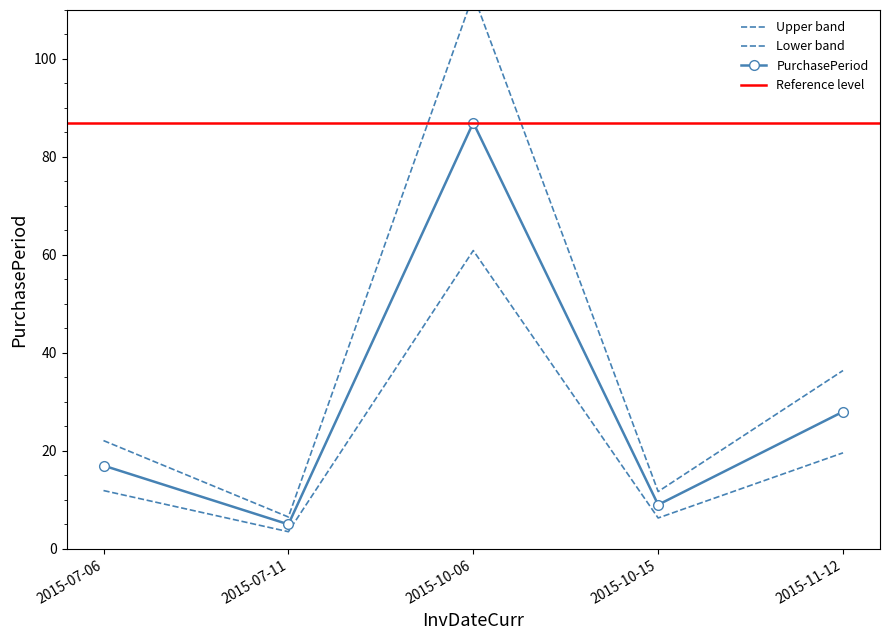

Reading left to right, transcribe all the data shown in this chart.

22.1	6.5	113.1	11.7	36.4